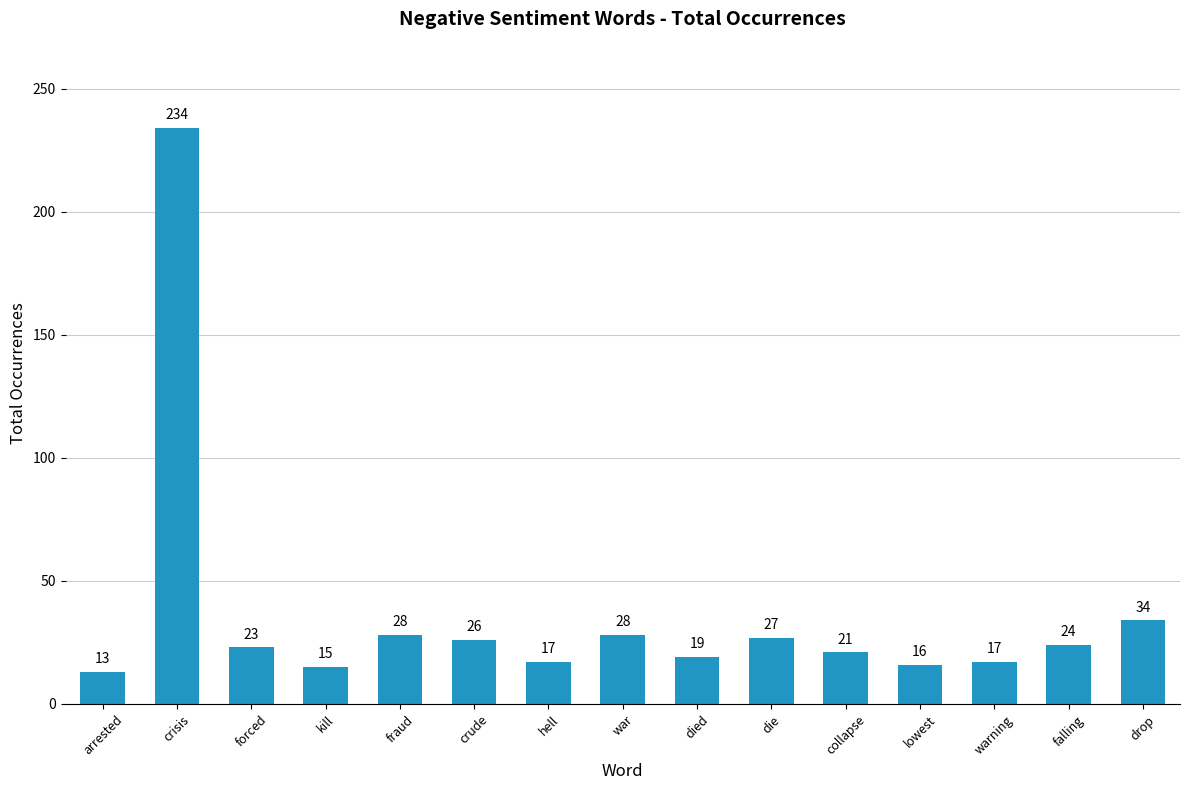

What is the difference between the maximum and second lowest values?

219